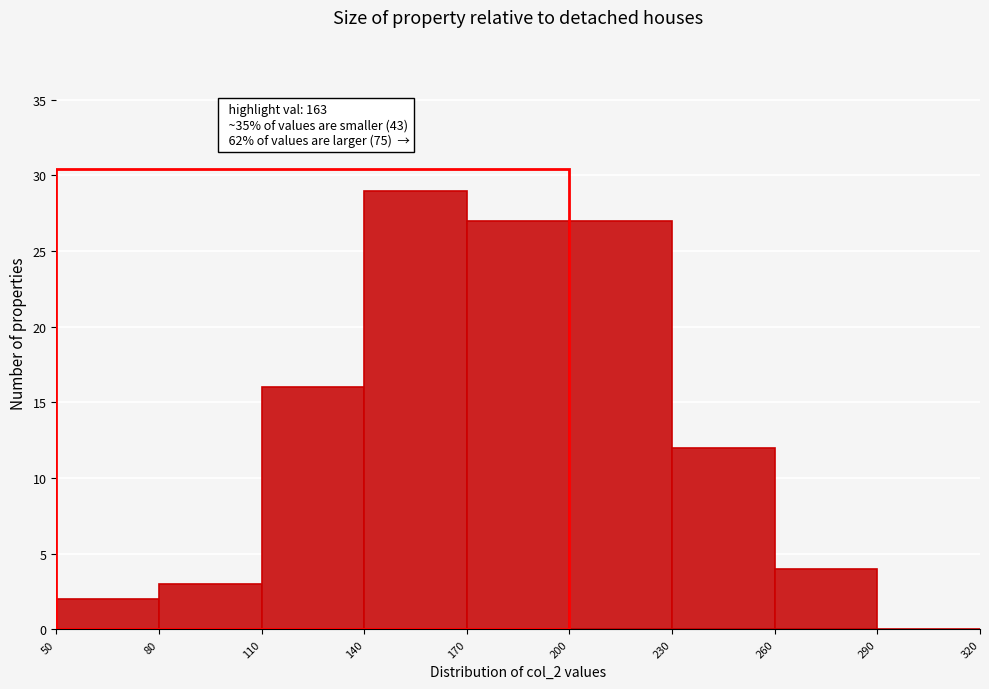

Over which range of the x-axis is the bar tallest?

140 to 170